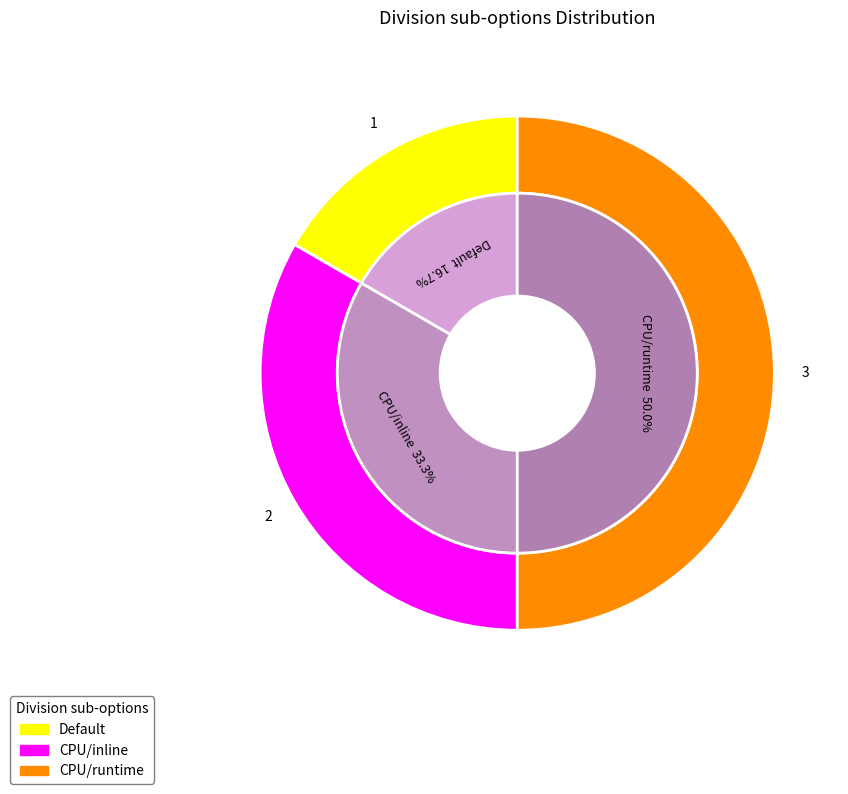

Rank the categories by value from lowest to highest.

Default, CPU/inline, CPU/runtime